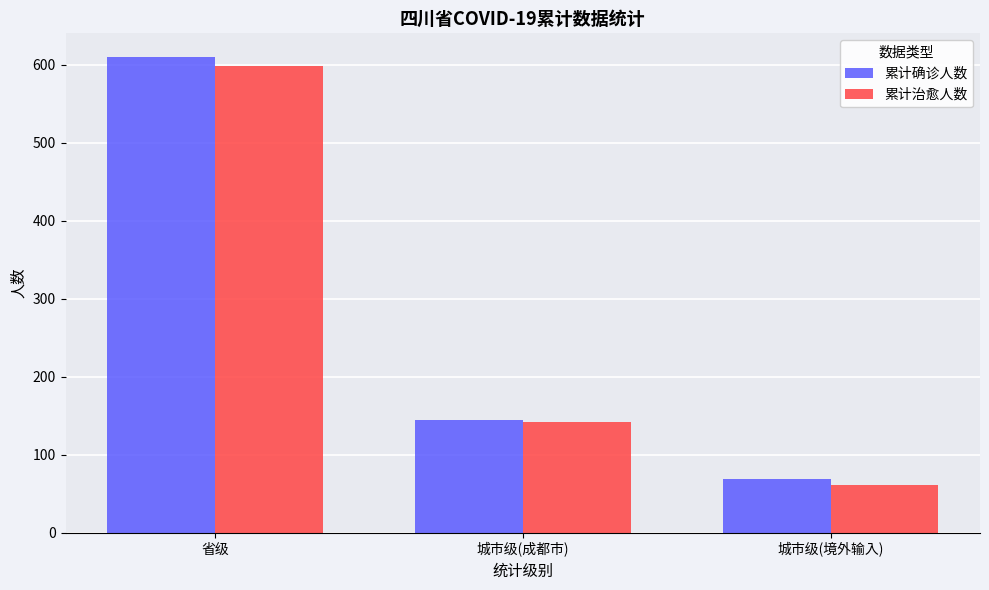

At how many categories does at least one series exceed 413?

1